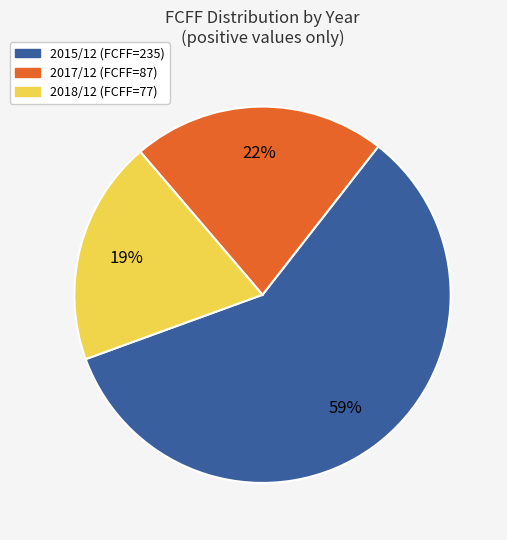

To the nearest percent, what is the difference between the largest and smallest slice percentages?

40%